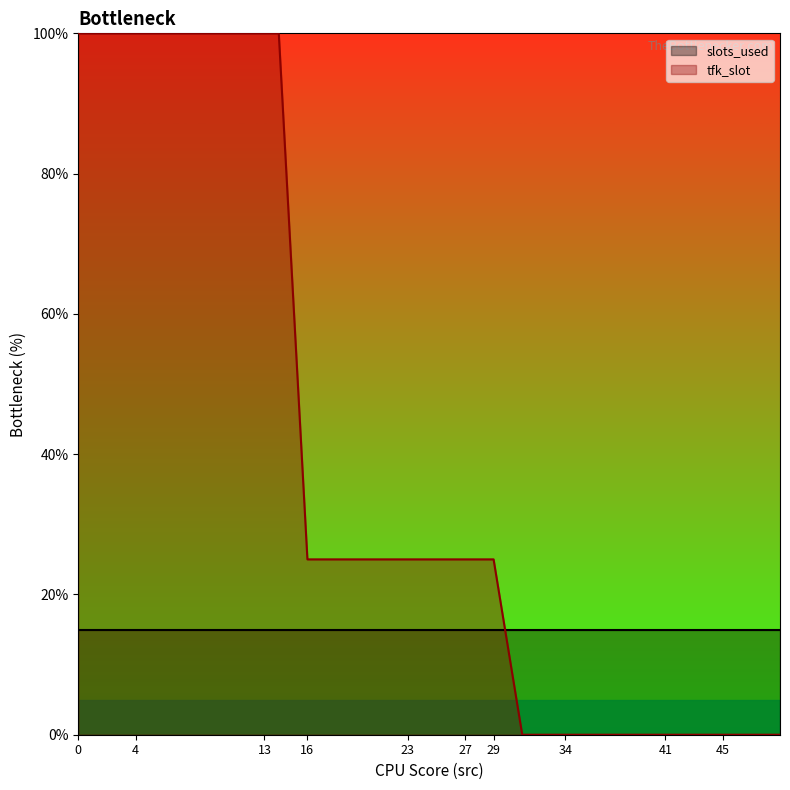

Reading right to left, extract all data points from this chart.

0	0	0	0	0	0	0	25	25	25	25	25	25	25	100	100	100	100	100	100